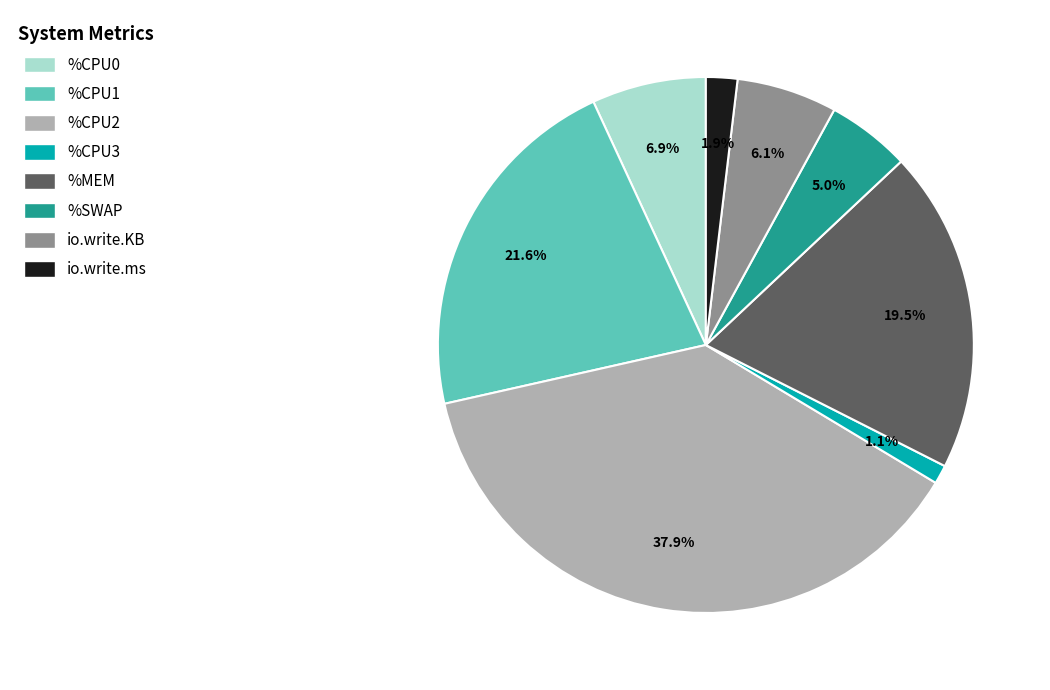

To the nearest percent, what is the combined percentage of %CPU0 and %SWAP?

12%